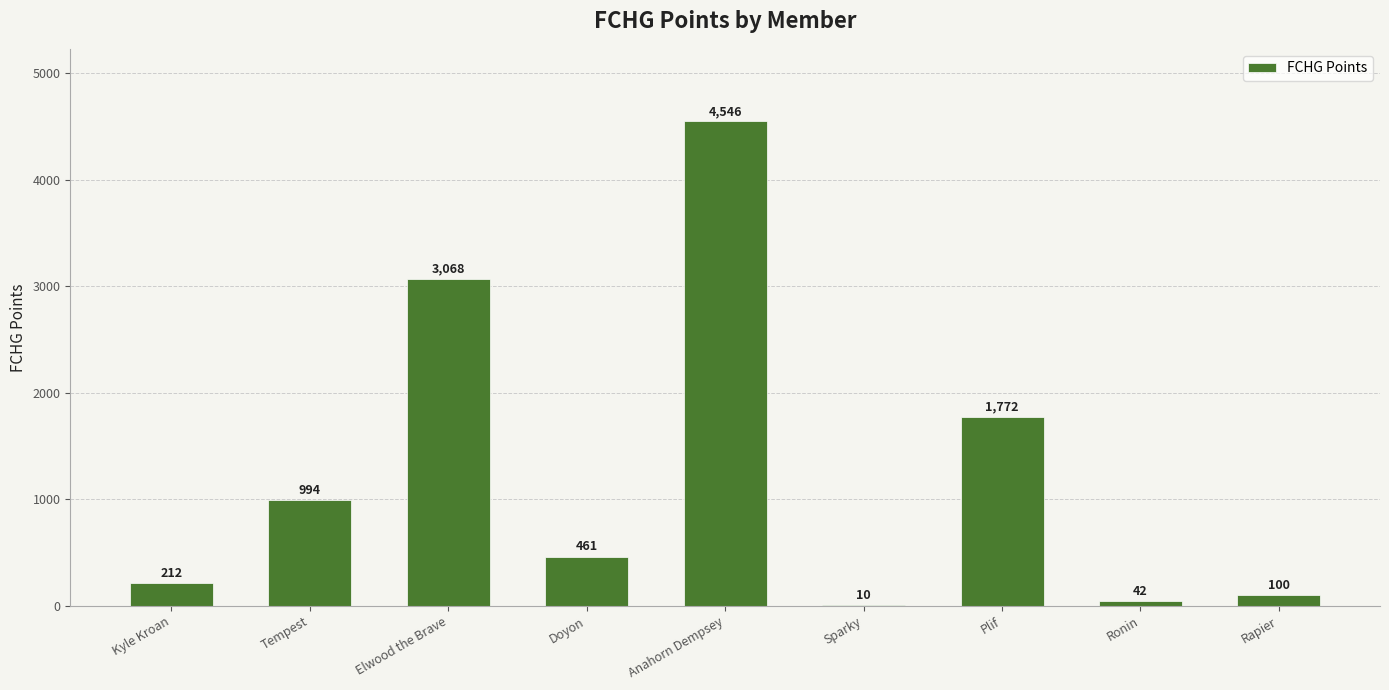

At which label does the data first exceed 461?

Tempest